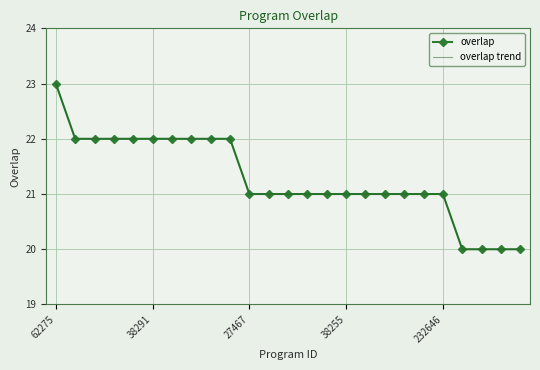

How many overlap trend values are between 21 and 22?

20